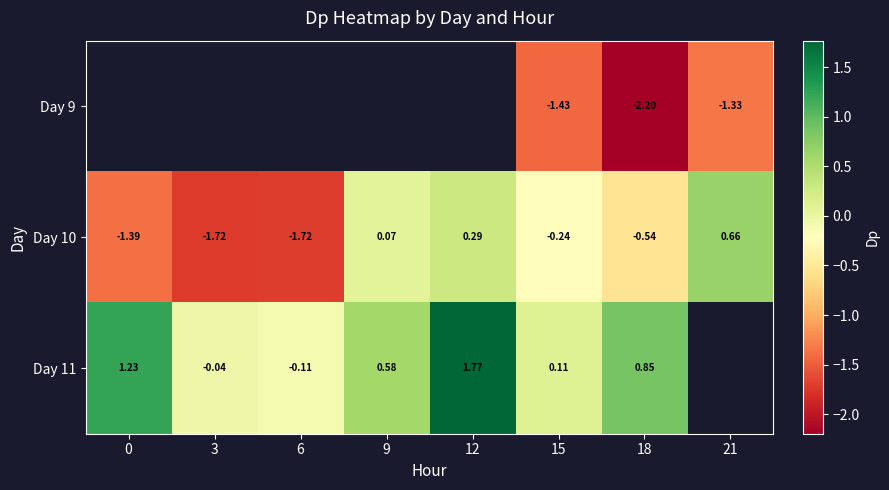

What value does the Day 11 series have at 18?

0.9